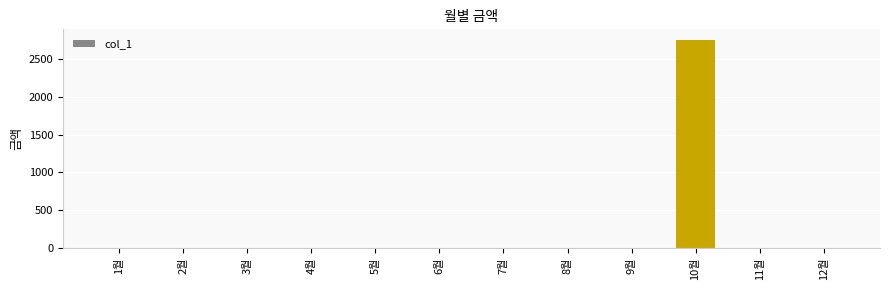

Count the number of categories in the chart.

12